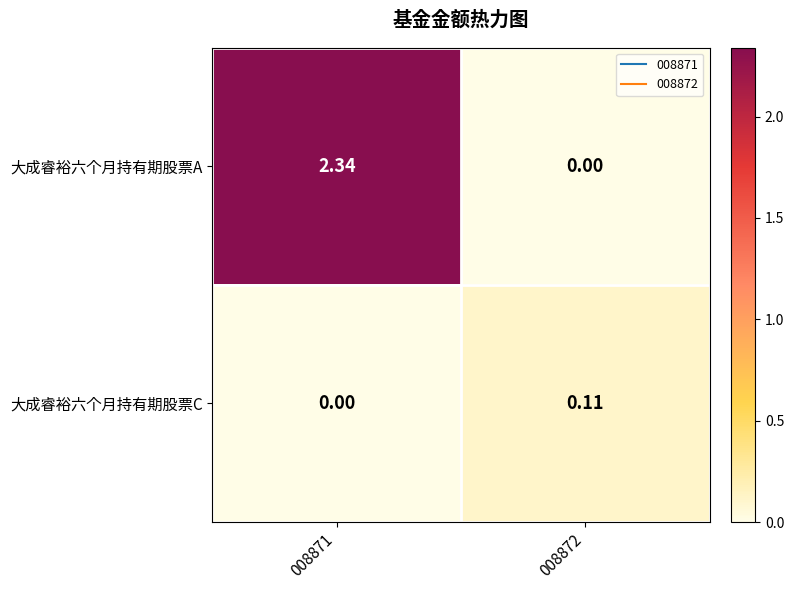

Which series has the largest total across all categories?

大成睿裕六个月持有期股票A